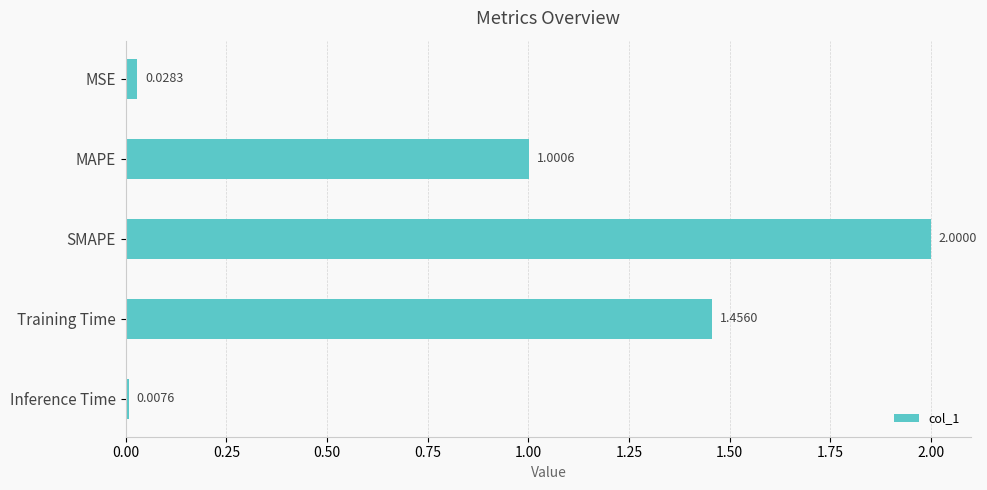

What is the sum of the values at MSE and MAPE?

1.0